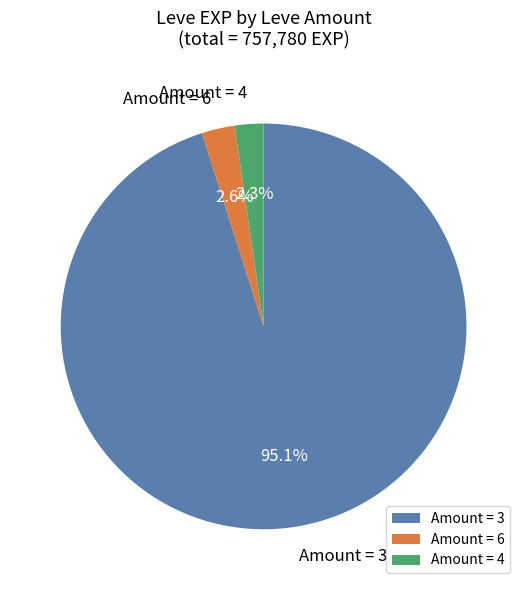

What is the largest slice in the pie chart?

Amount = 3